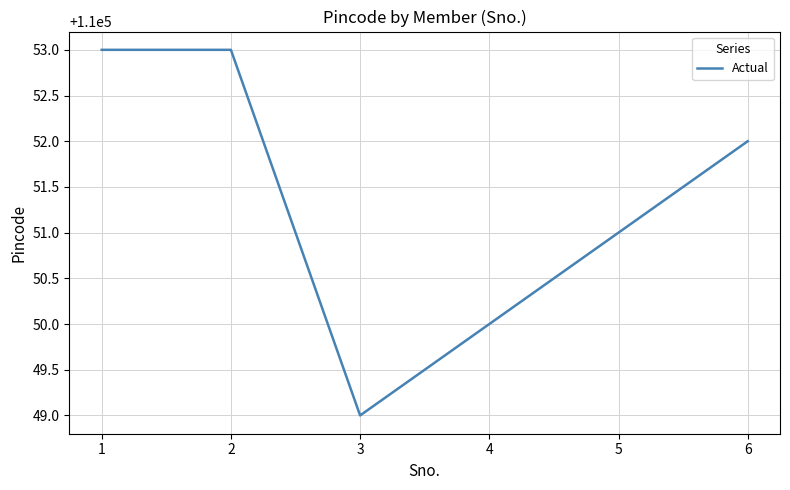

What is the change in value from 3 to 4?

+1